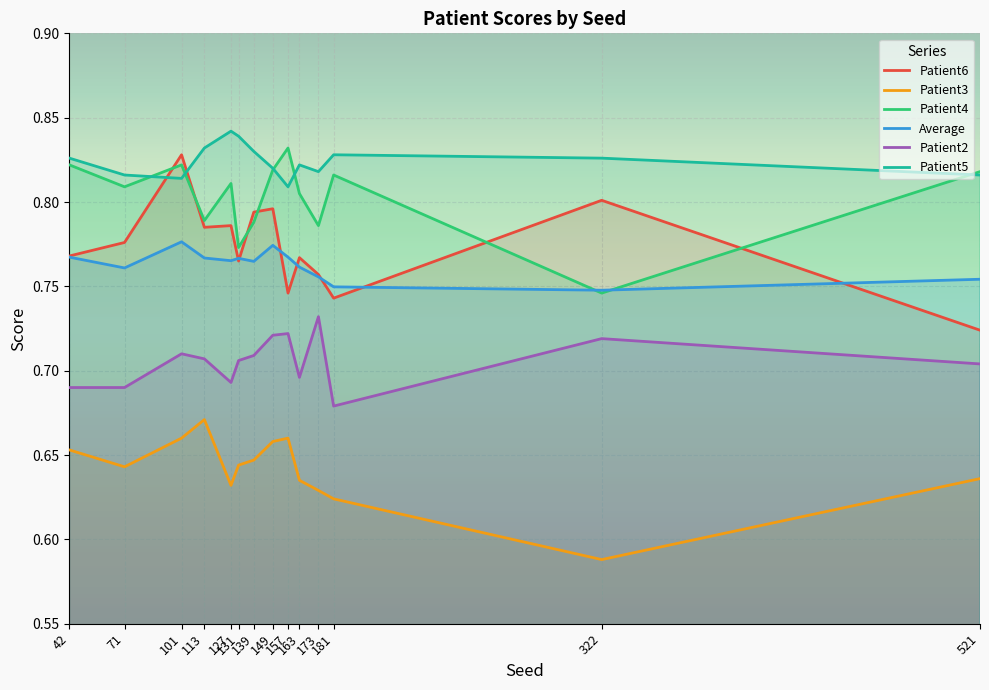

What is the value of the Patient3 point at the 10th from the left?

0.6